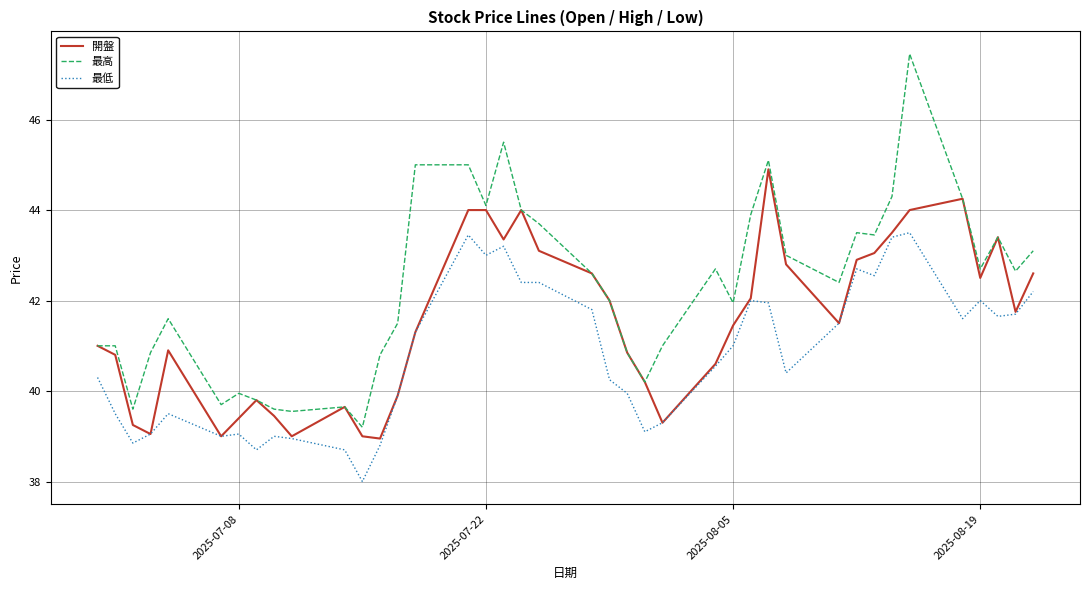

What is the maximum value shown in the chart?

47.5